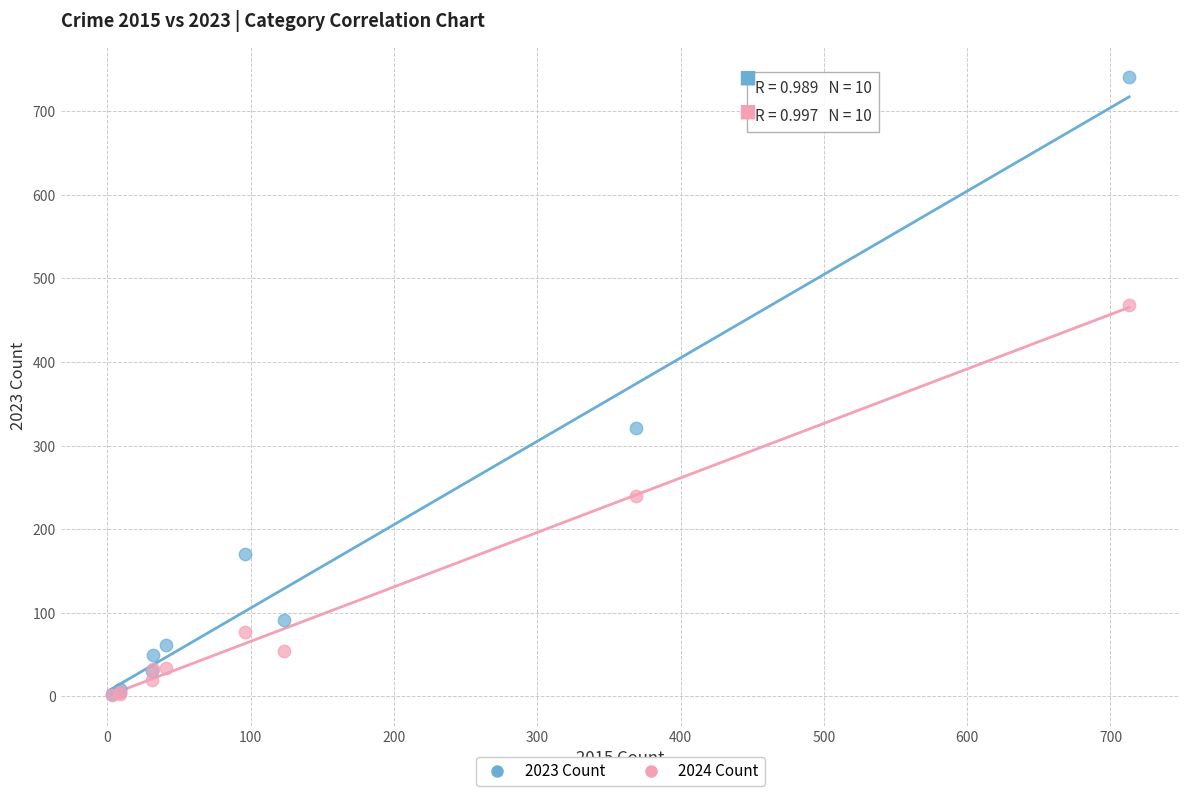

Across all series, what Y value is closest to 371?

321